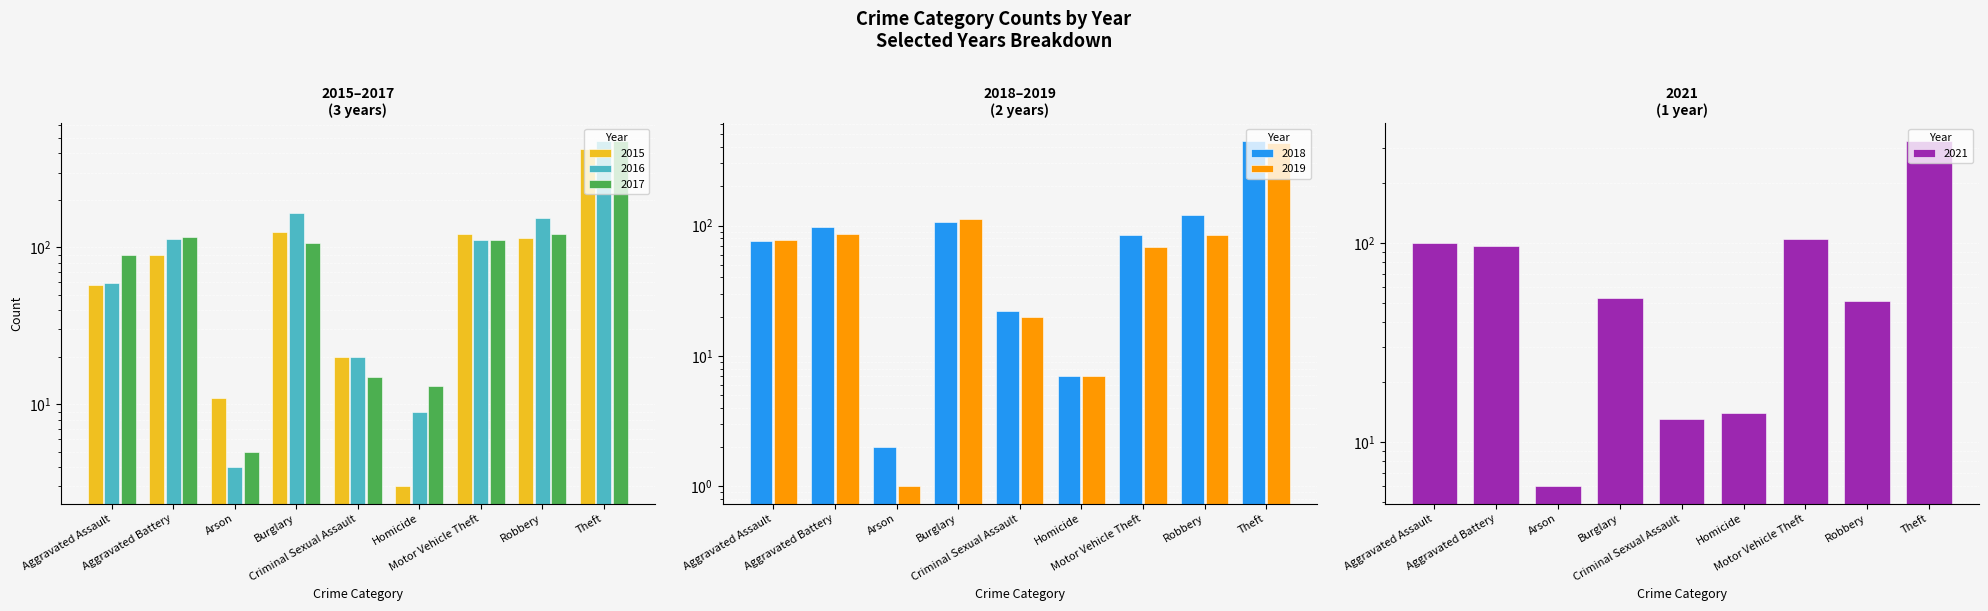

Between Homicide and Criminal Sexual Assault, which is larger?

Criminal Sexual Assault